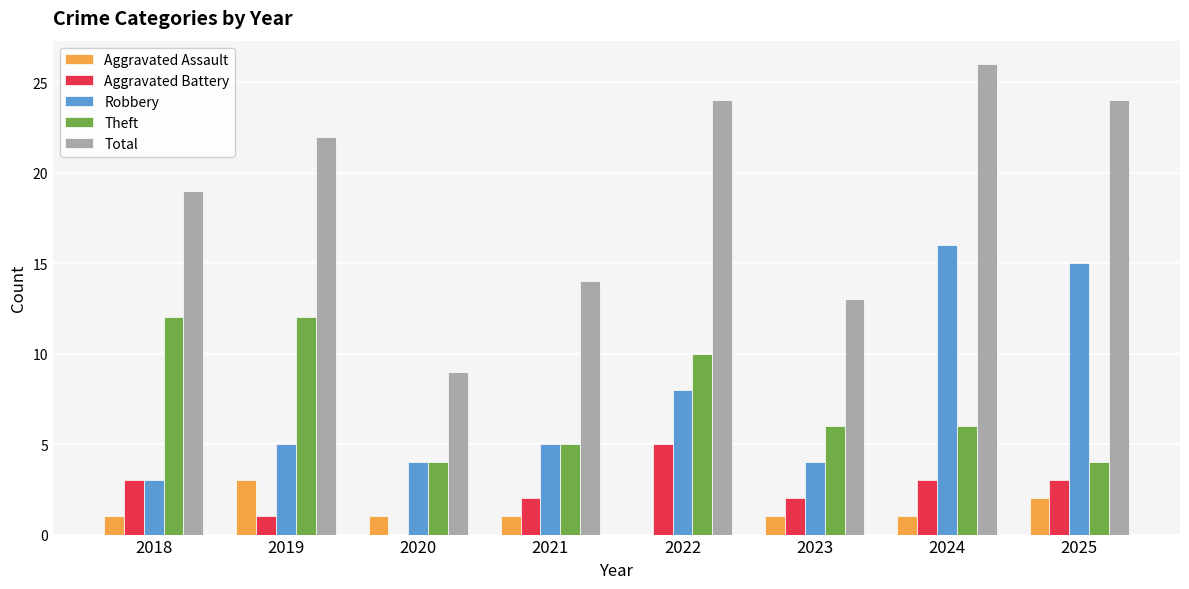

Is the value of Total at 2025 greater than the value of Aggravated Battery at 2018?

Yes